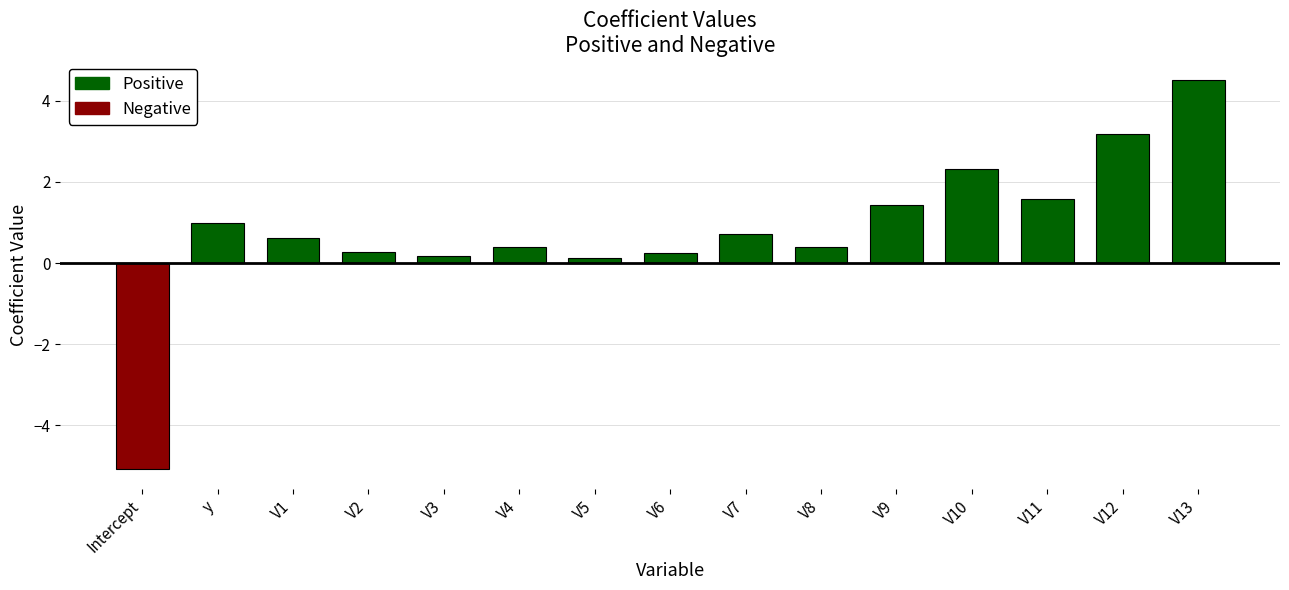

What position from the left is V6?

8